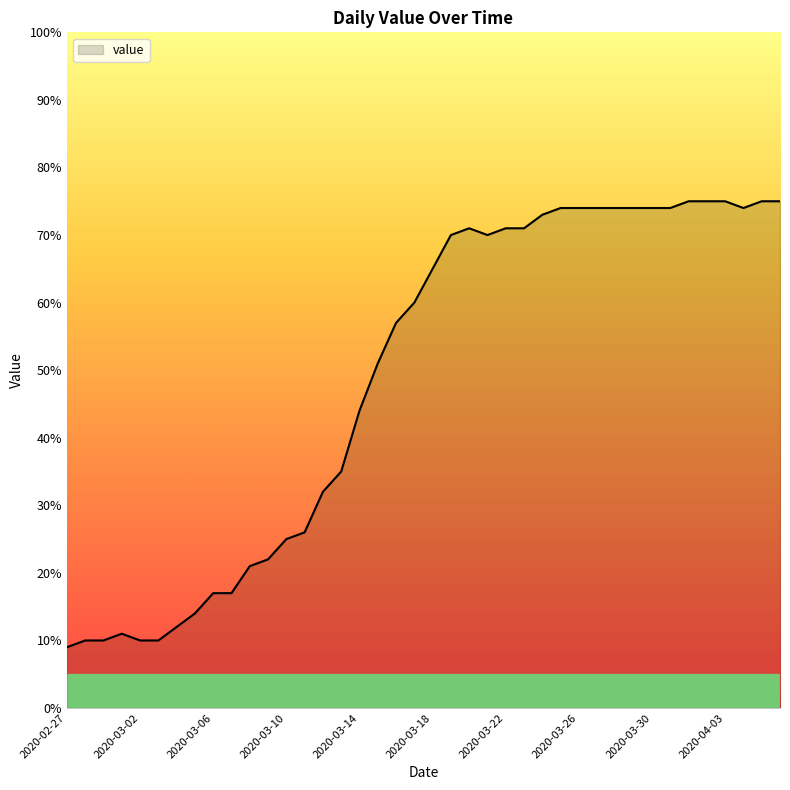

What is the greatest value displayed?

75